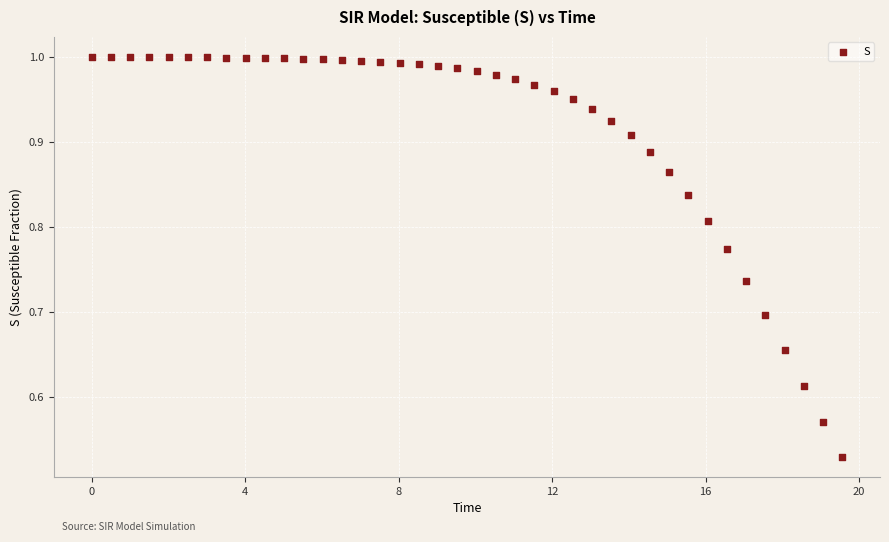

What is the range of X values (max minus min)?

19.6